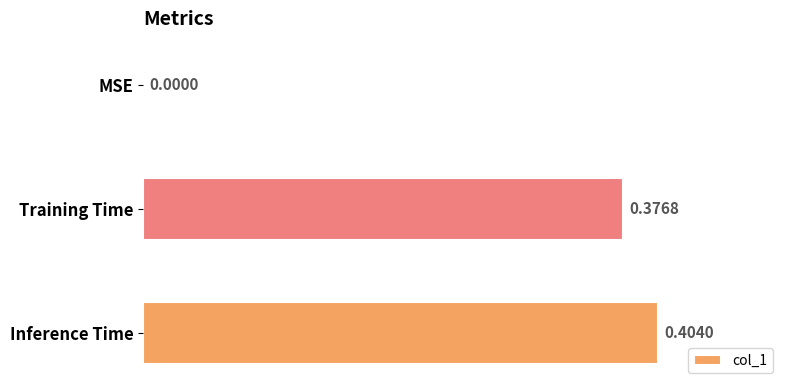

At which label is the value closest to 0?

MSE